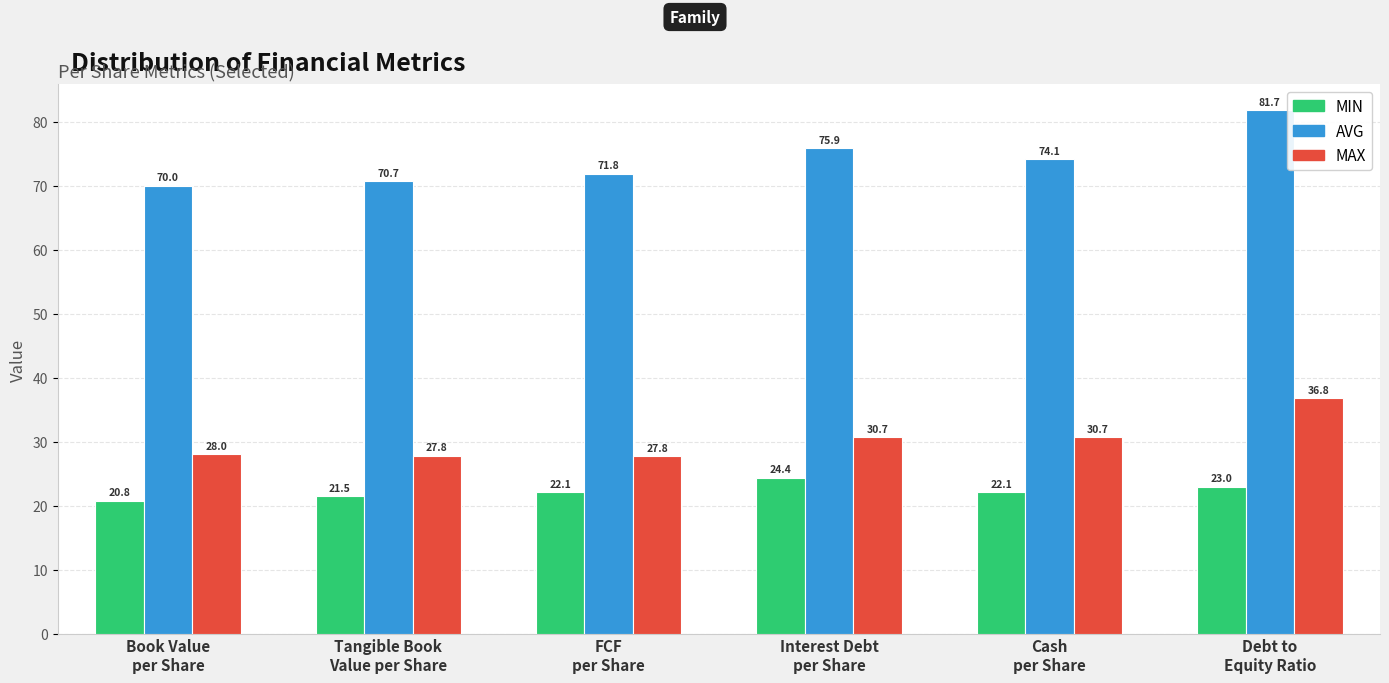

What is the average value of the MAX series?

30.3